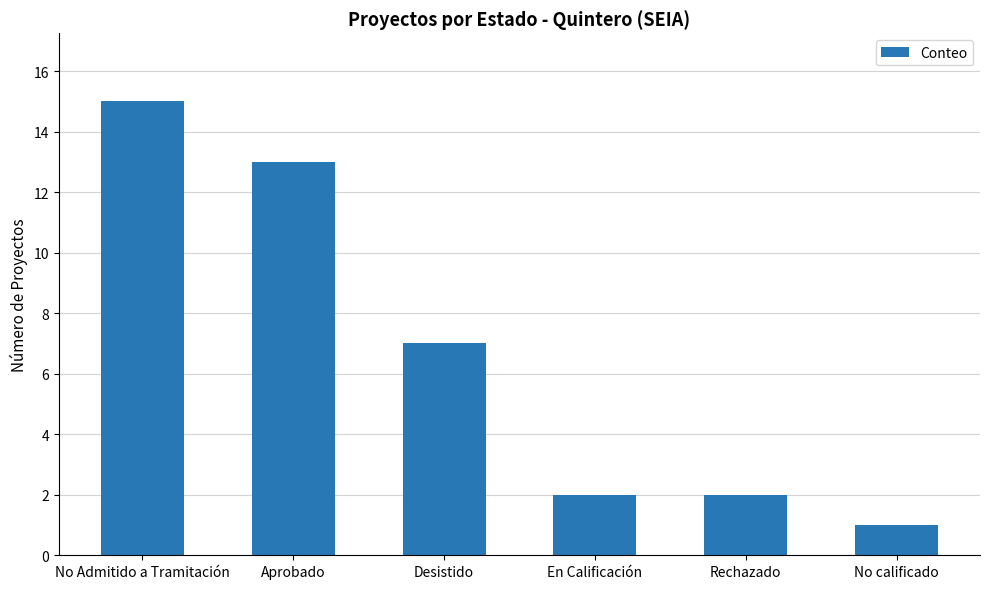

How many series are shown in this chart?

1